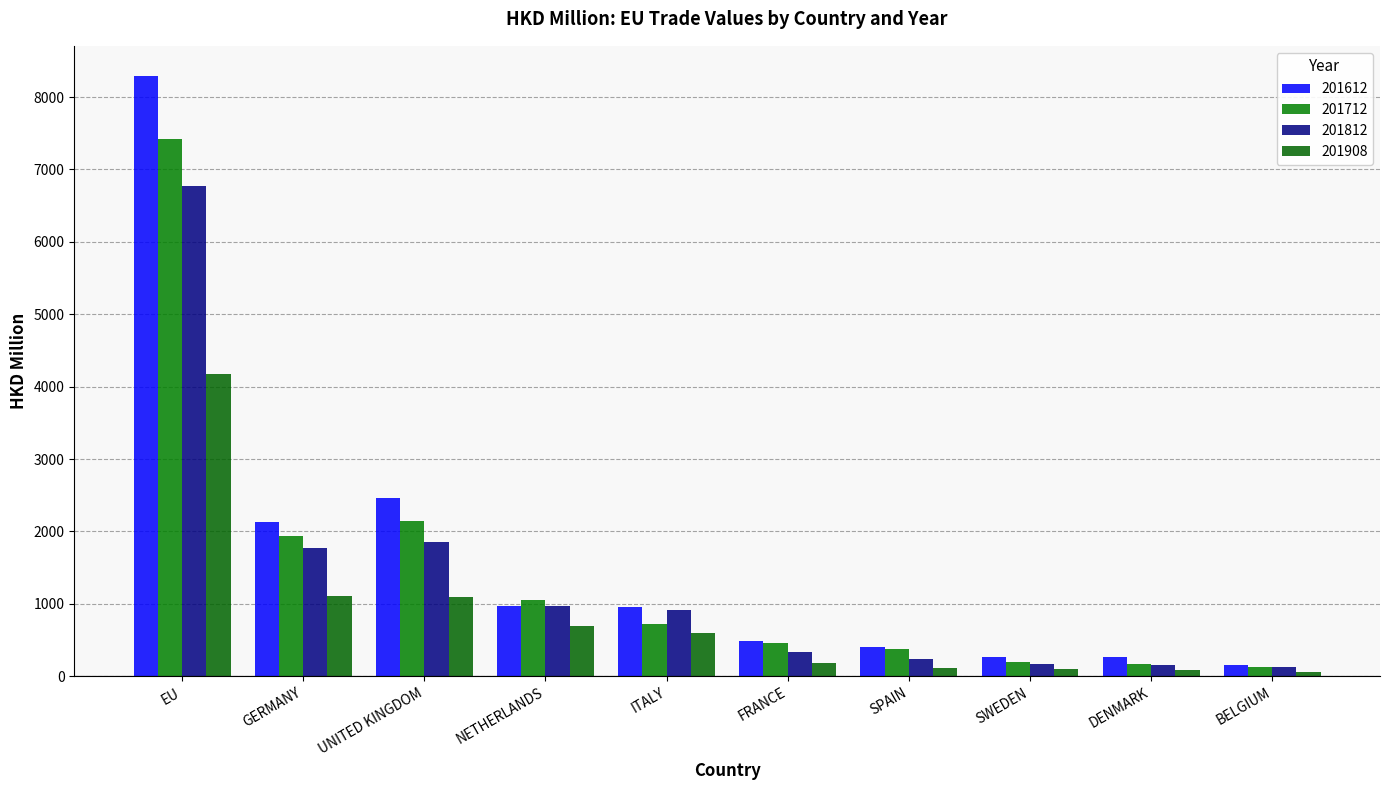

Is the value of 201712 at ITALY greater than the value of 201812 at SPAIN?

Yes